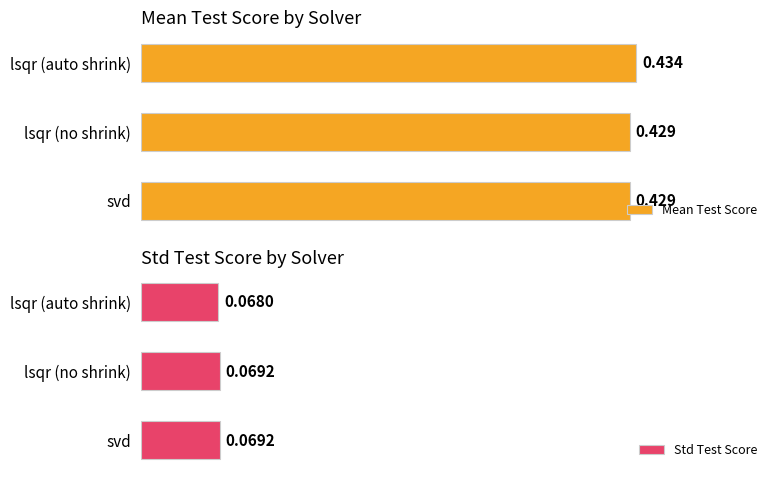

What is the average value of the Std Test Score series?

0.1